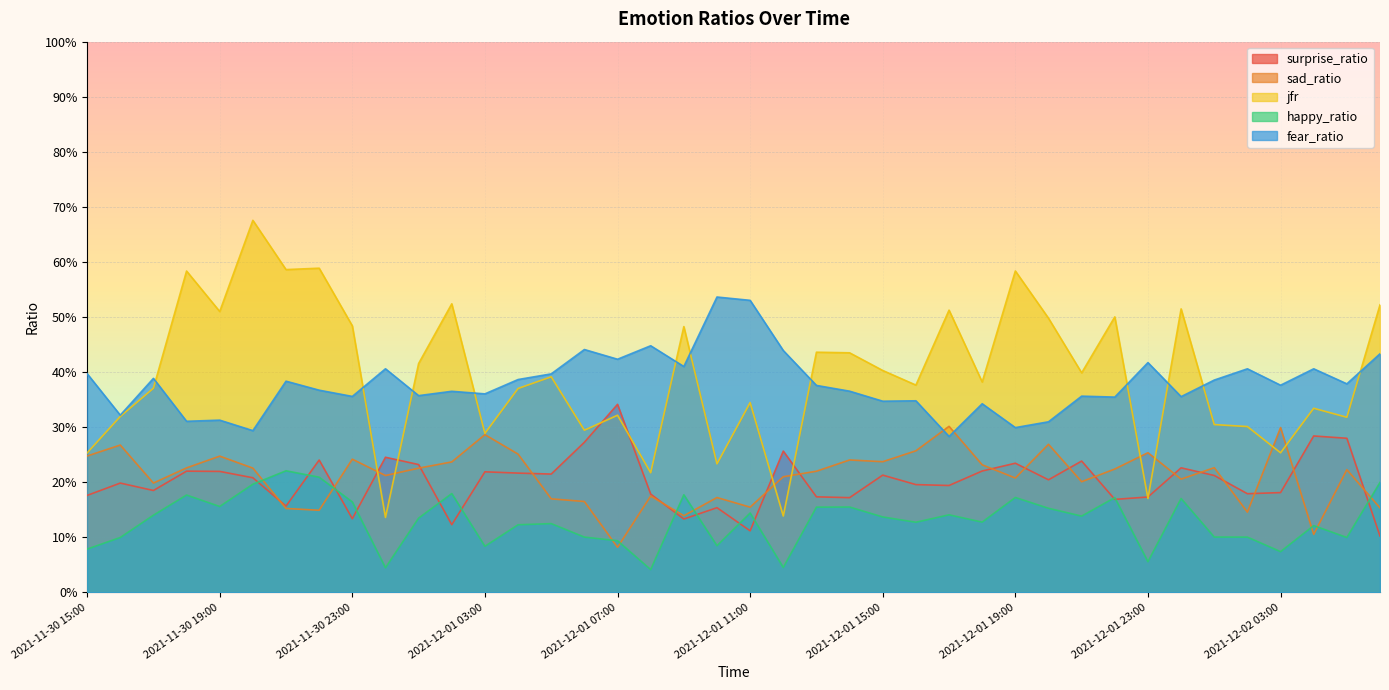

List the series in order of their peak value, highest first.

jfr, fear_ratio, surprise_ratio, sad_ratio, happy_ratio